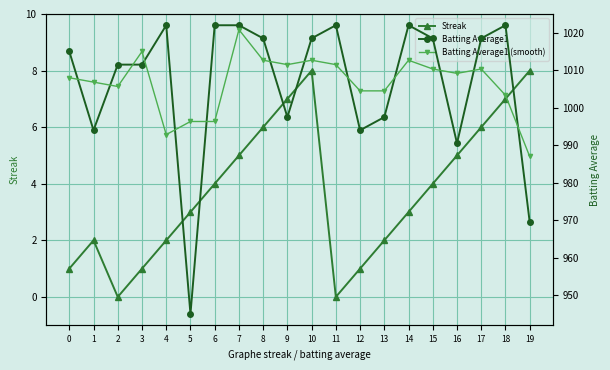

Is the value of Batting Average1 (smooth) at 0 greater than the value of Batting Average1 at 4?

No